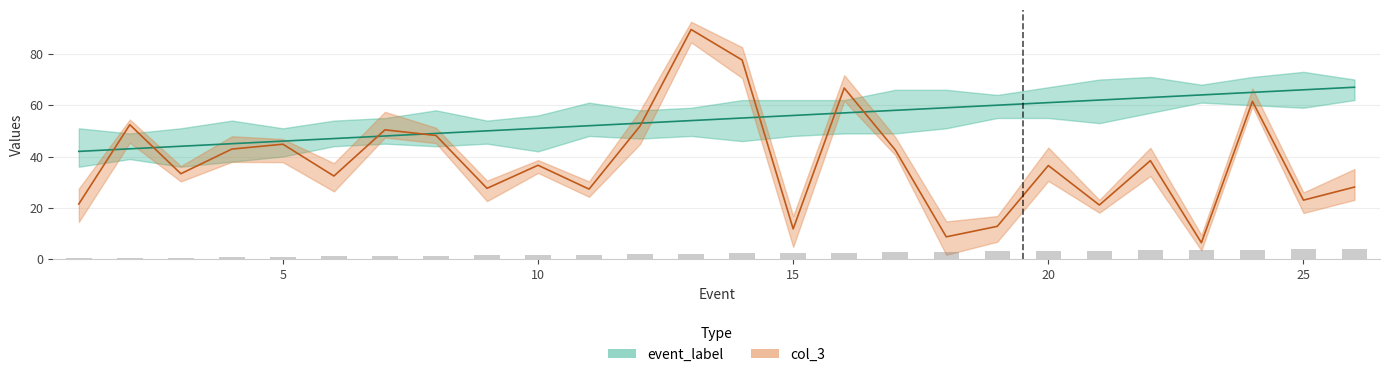

What is the difference between the highest and lowest values at 24?

3.5